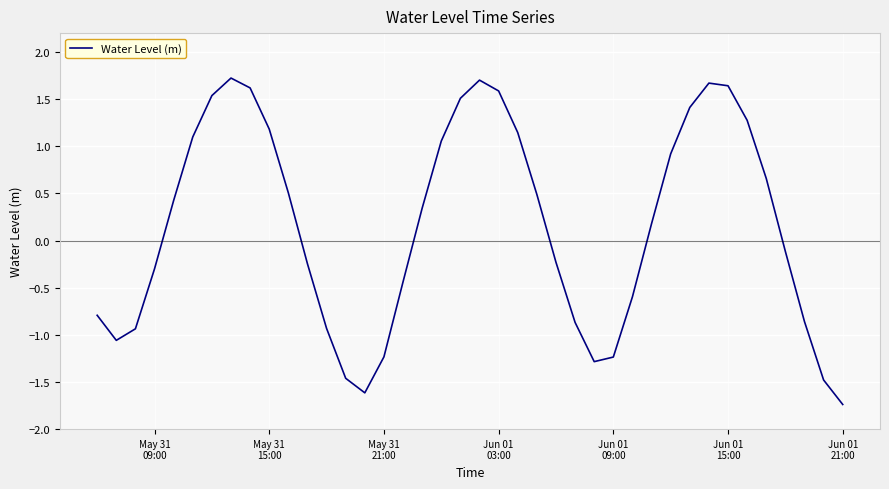

How many categories are shown in the chart?

40